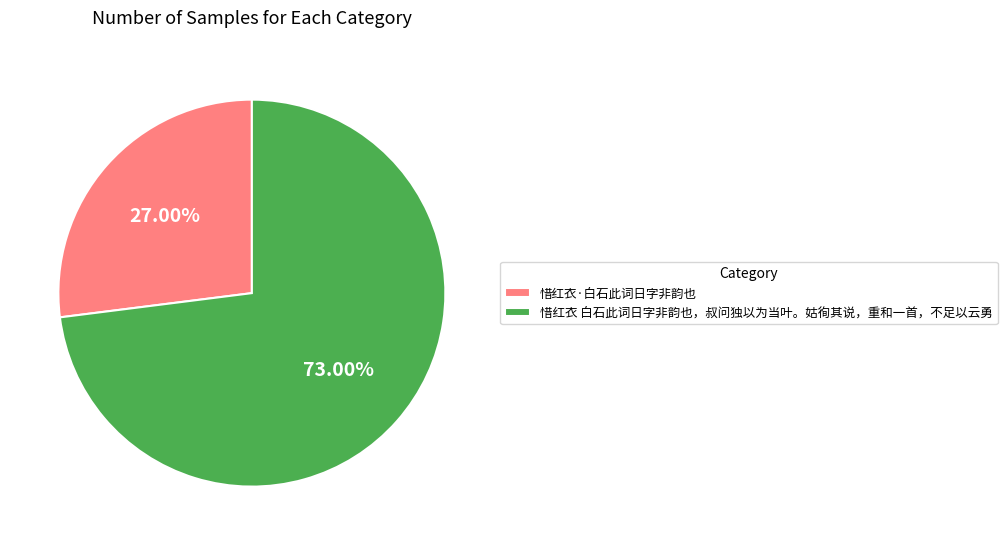

Approximately how many times larger is the value at 惜红衣·白石此词日字非韵也 compared to 惜红衣 白石此词日字非韵也，叔问独以为当叶。姑徇其说，重和一首，不足以云勇?

0.4